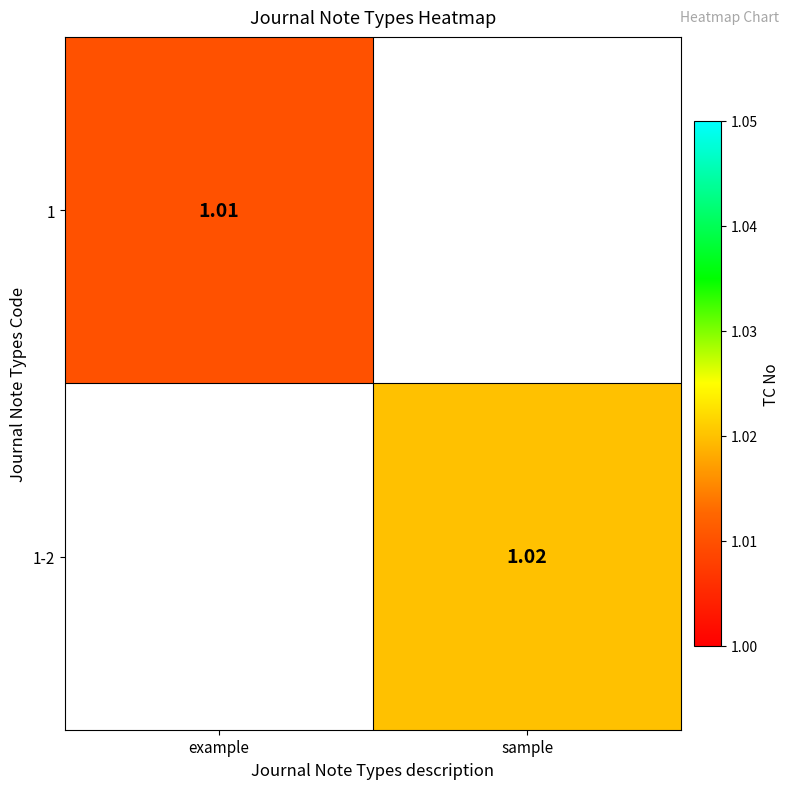

Is the value of 1-2 at sample greater than the value of 1 at example?

Yes